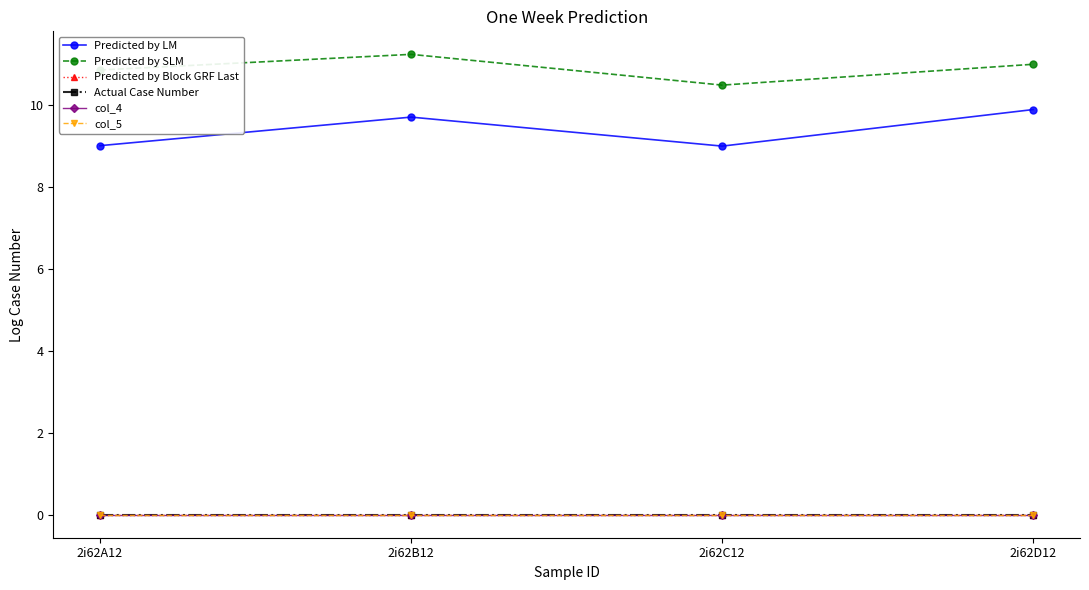

At how many categories does at least one series exceed 3?

4